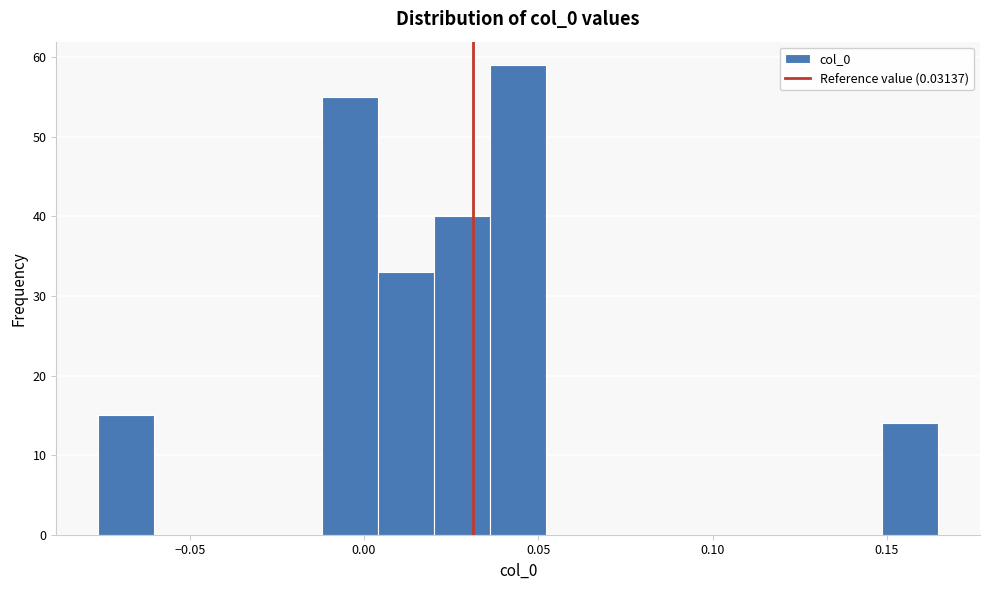

Around what value on the x-axis is the tallest bar? Give the approximate position of its centre, as read against the axis.

0.045